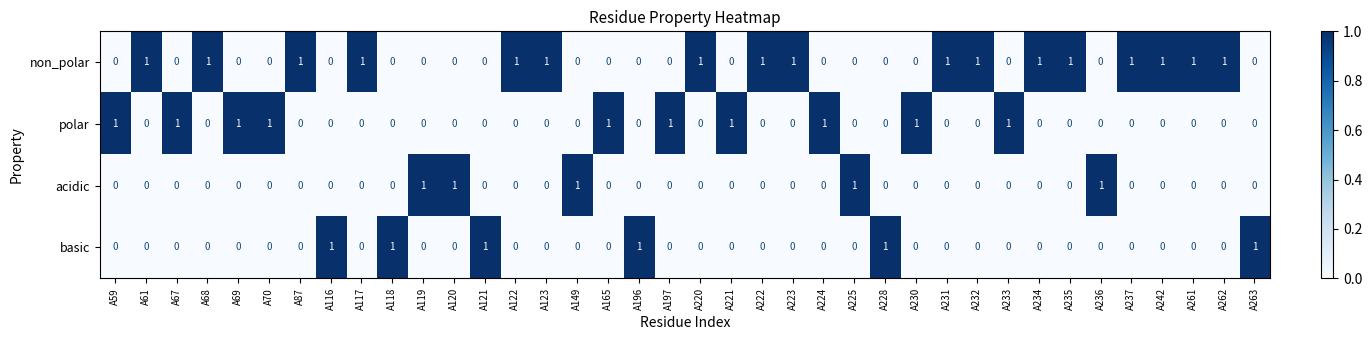

The value of polar at A59 is 2. True or false?

False